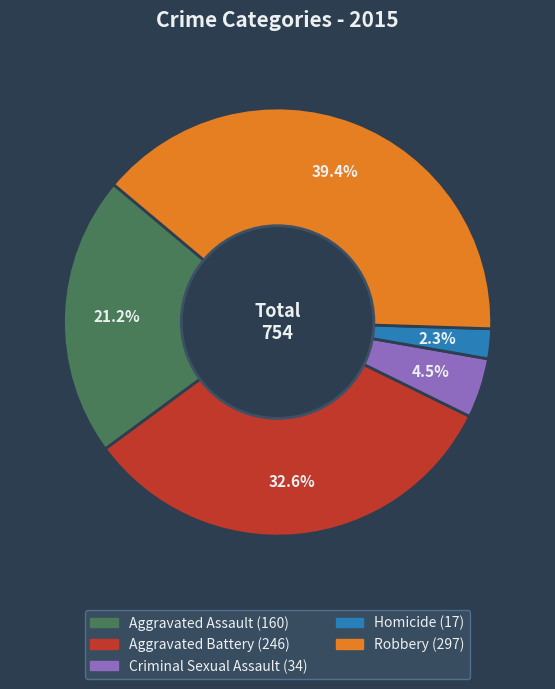

Rank the categories by value from lowest to highest.

Homicide, Criminal Sexual Assault, Aggravated Assault, Aggravated Battery, Robbery